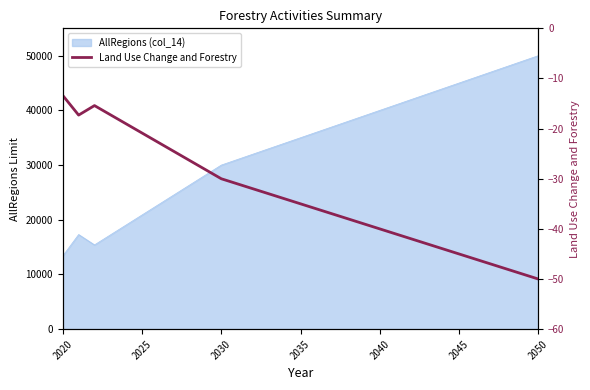

The chart shows a value of -28.3 at 2035. True or false?

False